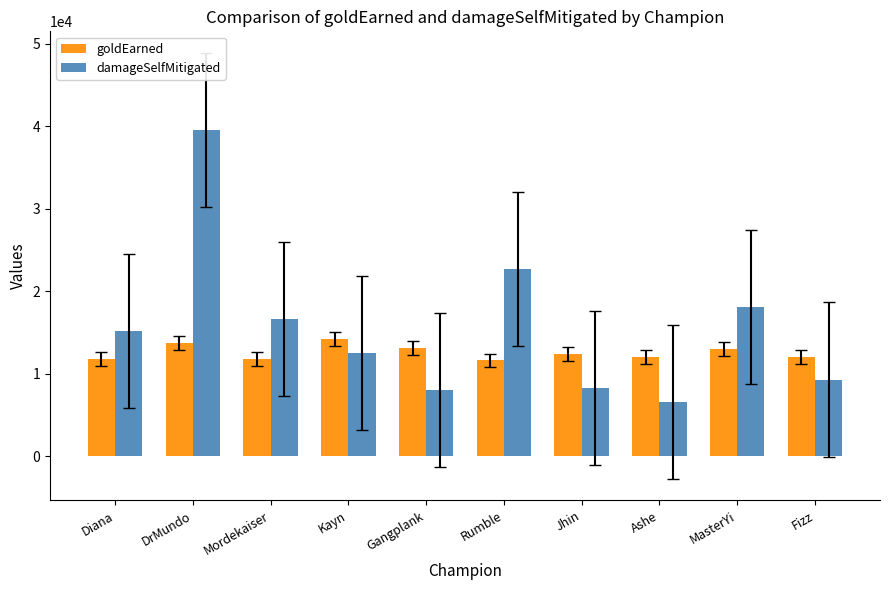

What is the total value across all series at Kayn?

26727